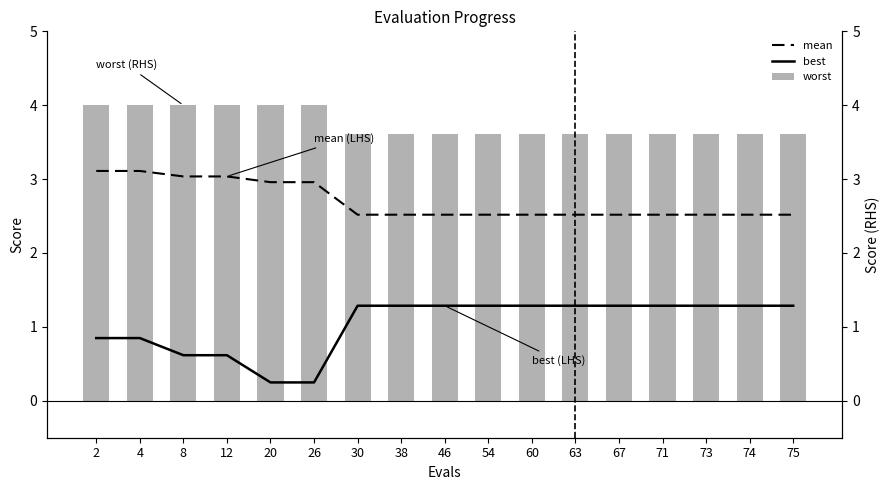

What is the sum of the worst values at 54 and 71?

7.2